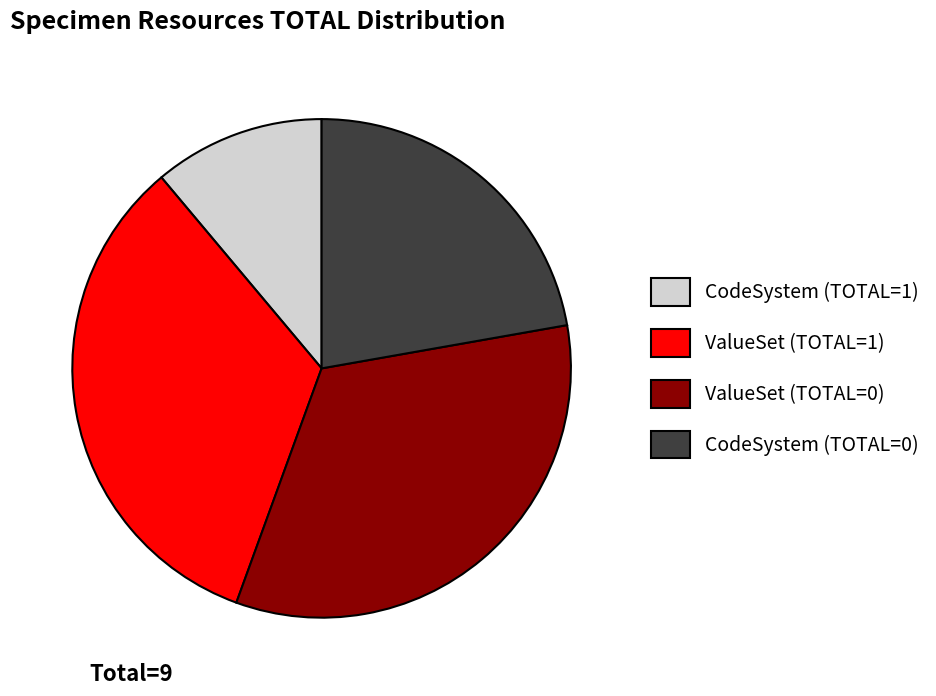

Is the sum of ValueSet (TOTAL=1) and CodeSystem (TOTAL=0) greater than half?

Yes